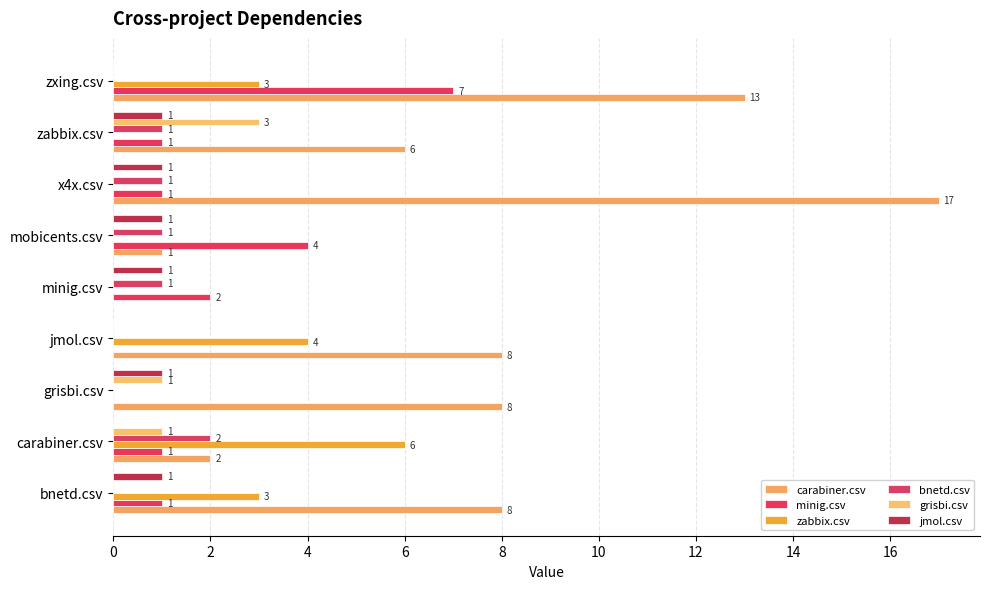

What is the value of the jmol.csv bar at the 7th from the left?

1